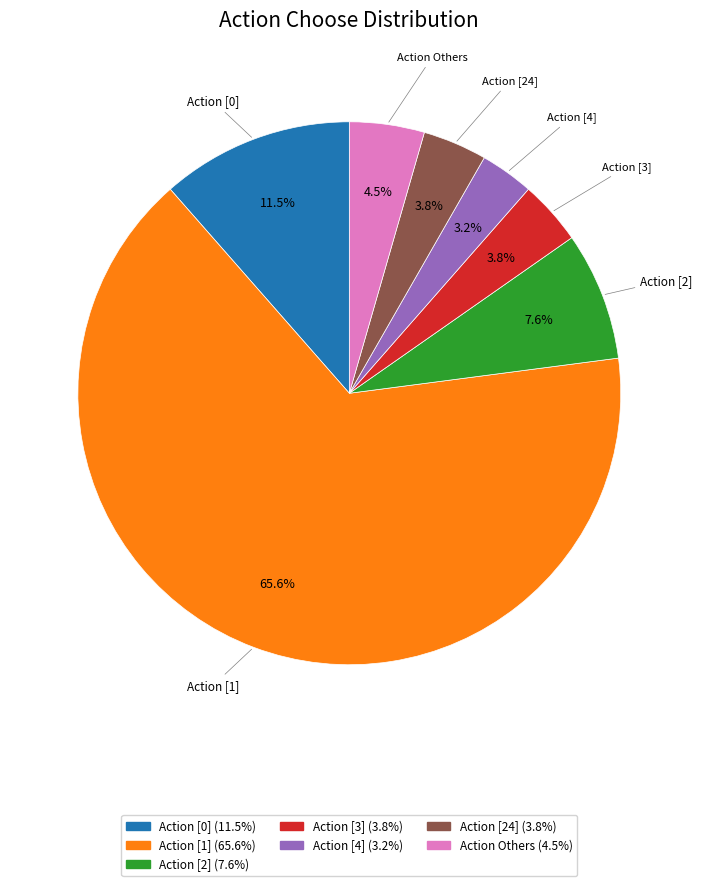

Is there a majority slice in this chart?

Yes